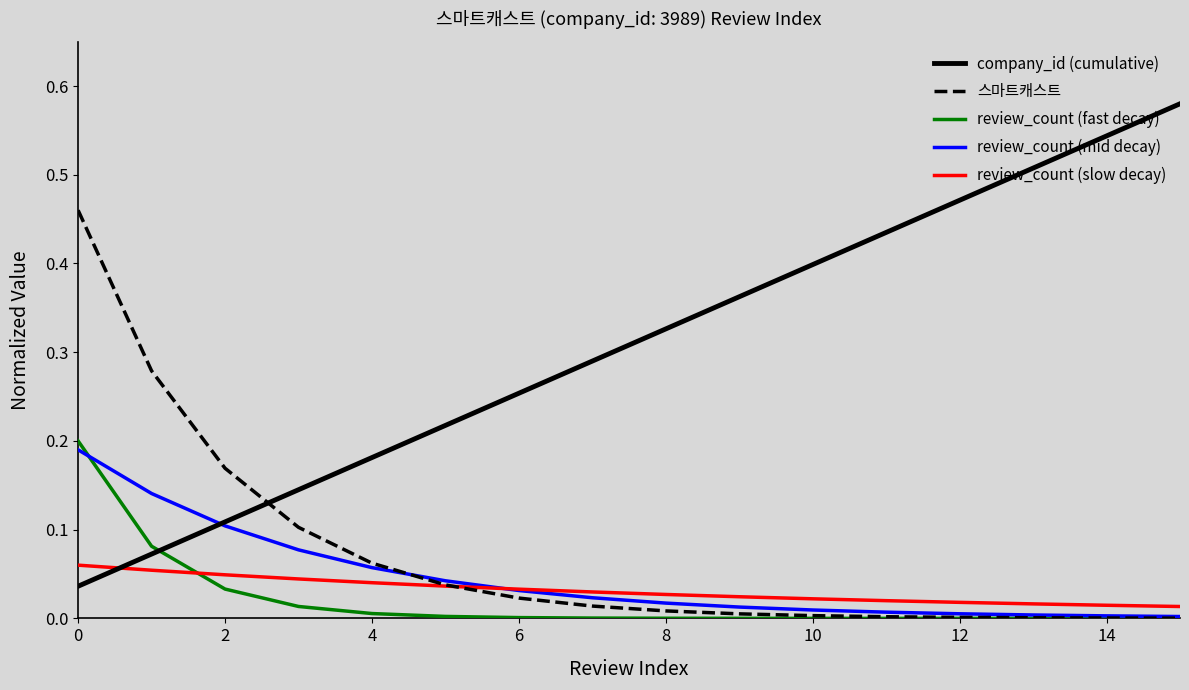

Which series has the largest total across all categories?

company_id (cumulative)